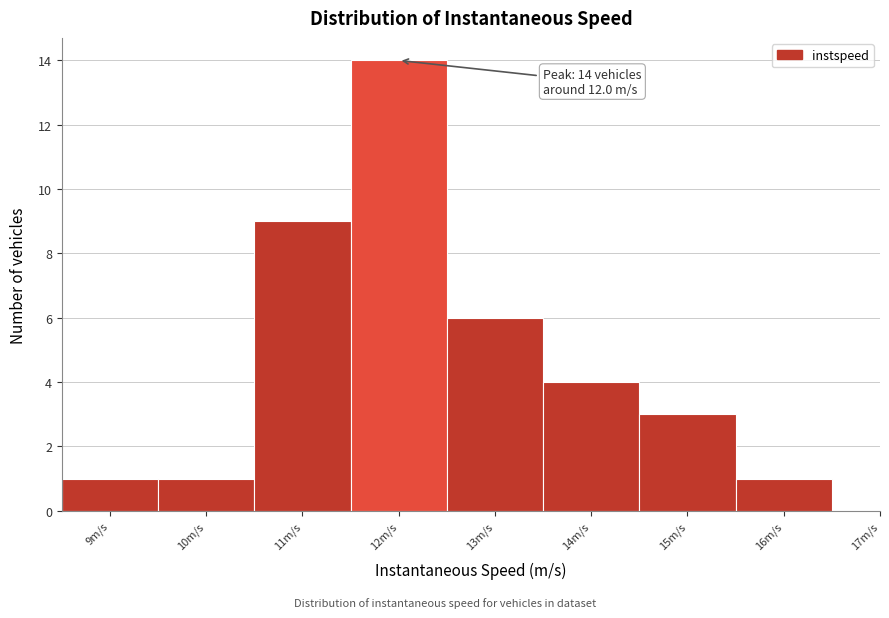

Over which range of the x-axis is the bar tallest?

11.5 to 12.5